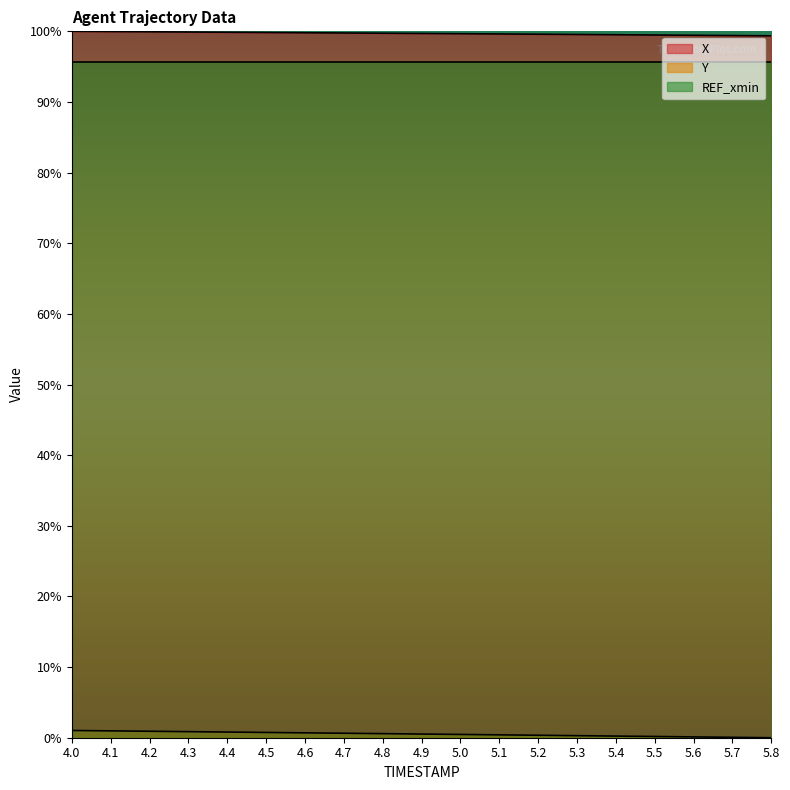

At which label does X reach its peak?

4.0